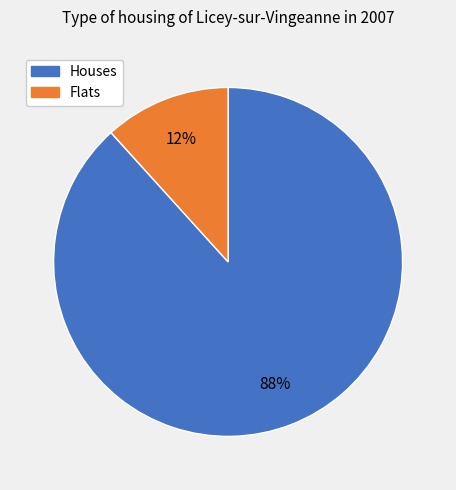

Is the sum of Flats and Houses greater than half?

Yes